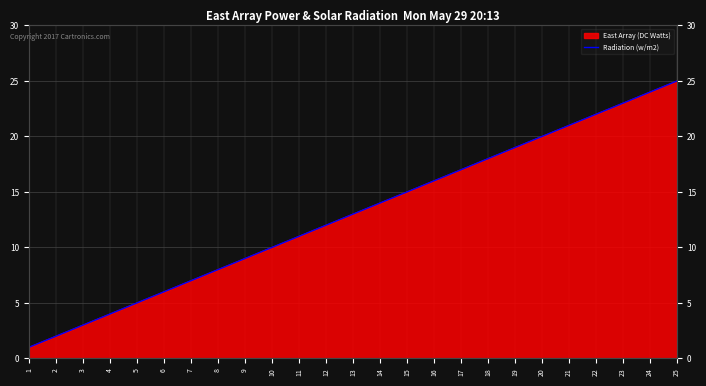

Is it true that the value at 8 is 8?

True